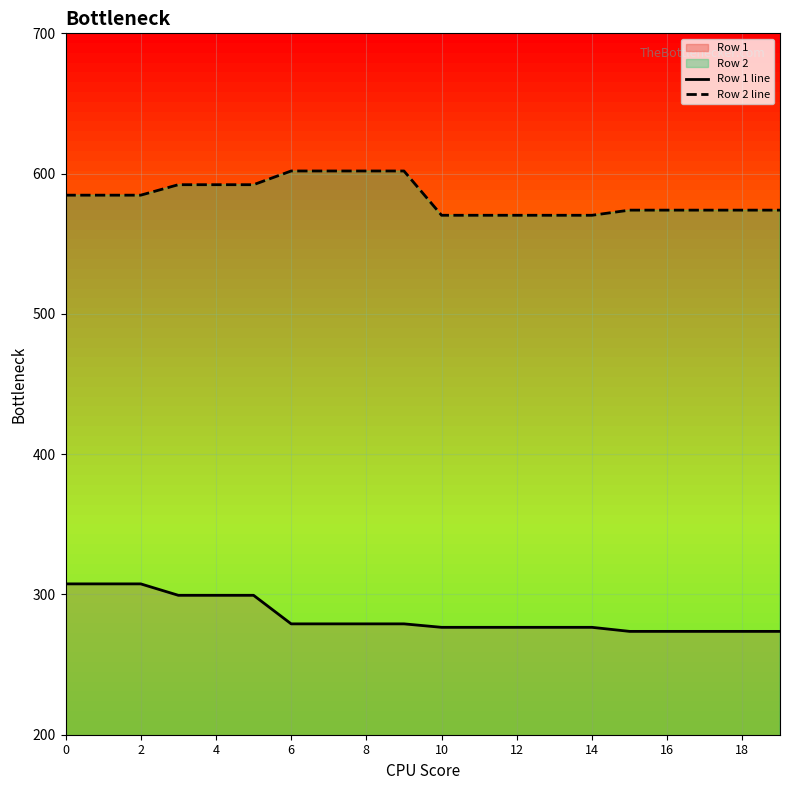

What is the total value across all series at 8?

880.9